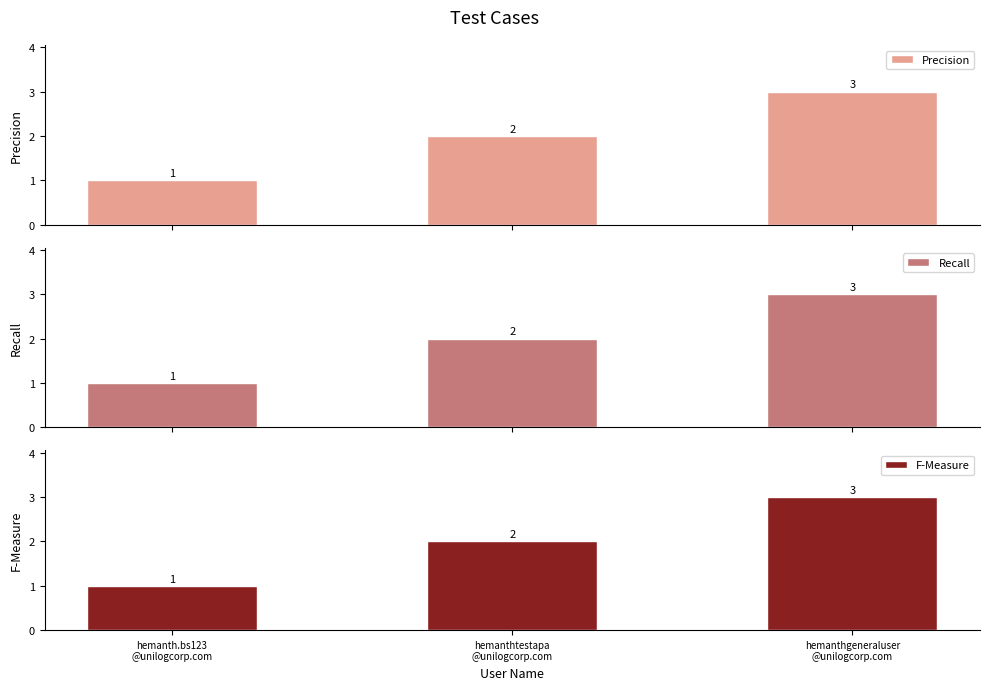

Is the value of Recall at hemanthgeneraluser
@unilogcorp.com greater than the value of F-Measure at hemanth.bs123
@unilogcorp.com?

Yes